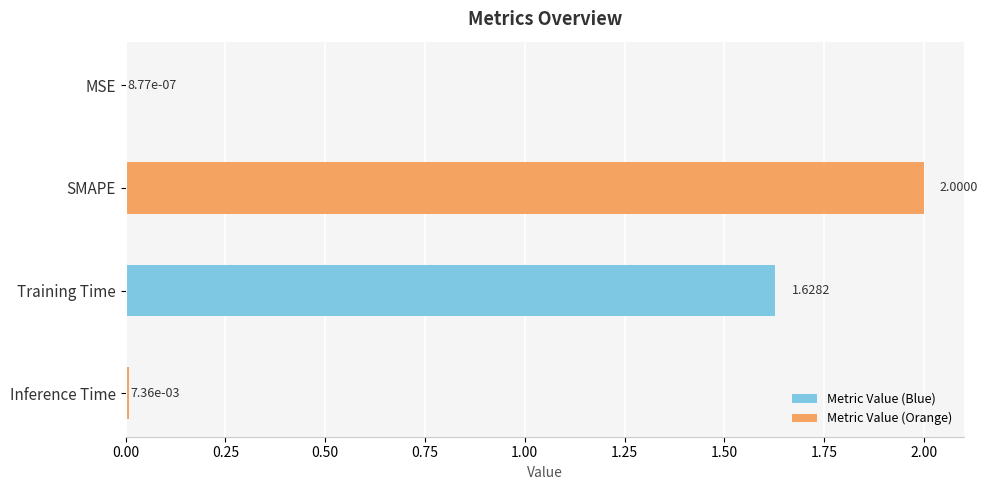

What is the sum of all values?

3.6